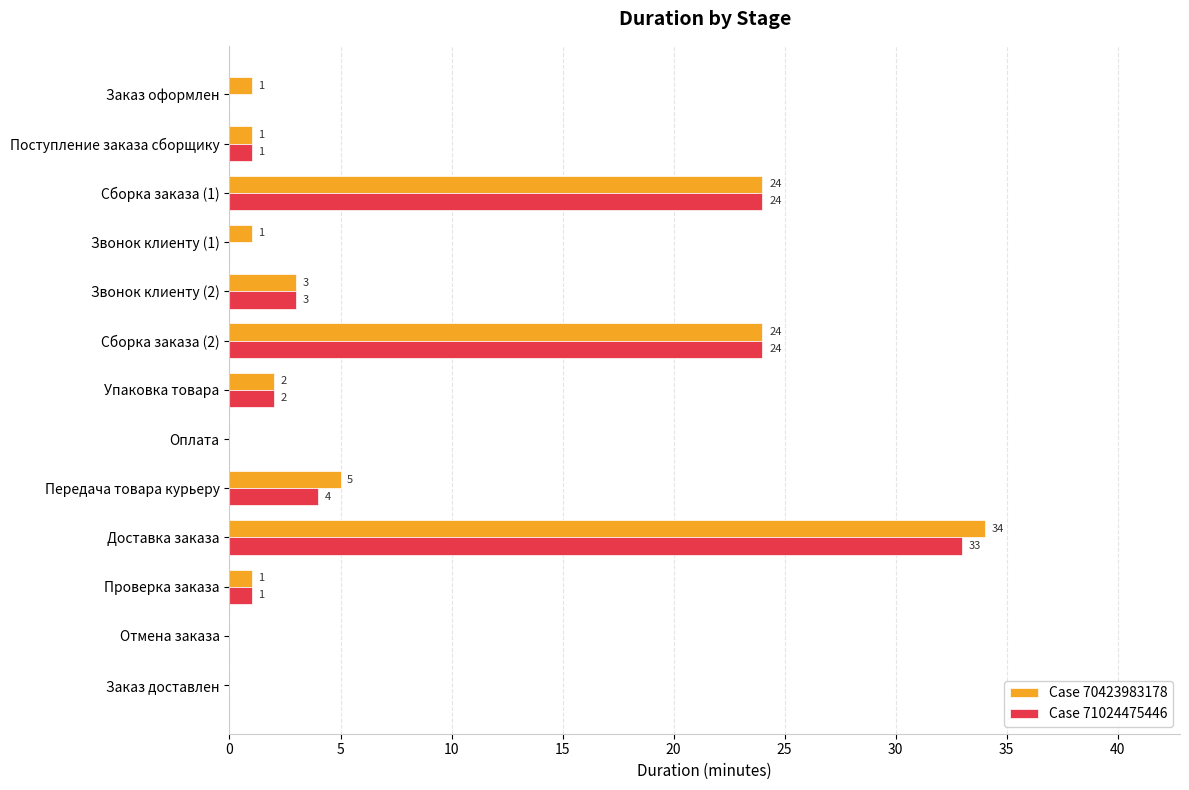

Which category has the highest value in the Case 70423983178 series?

Доставка заказа